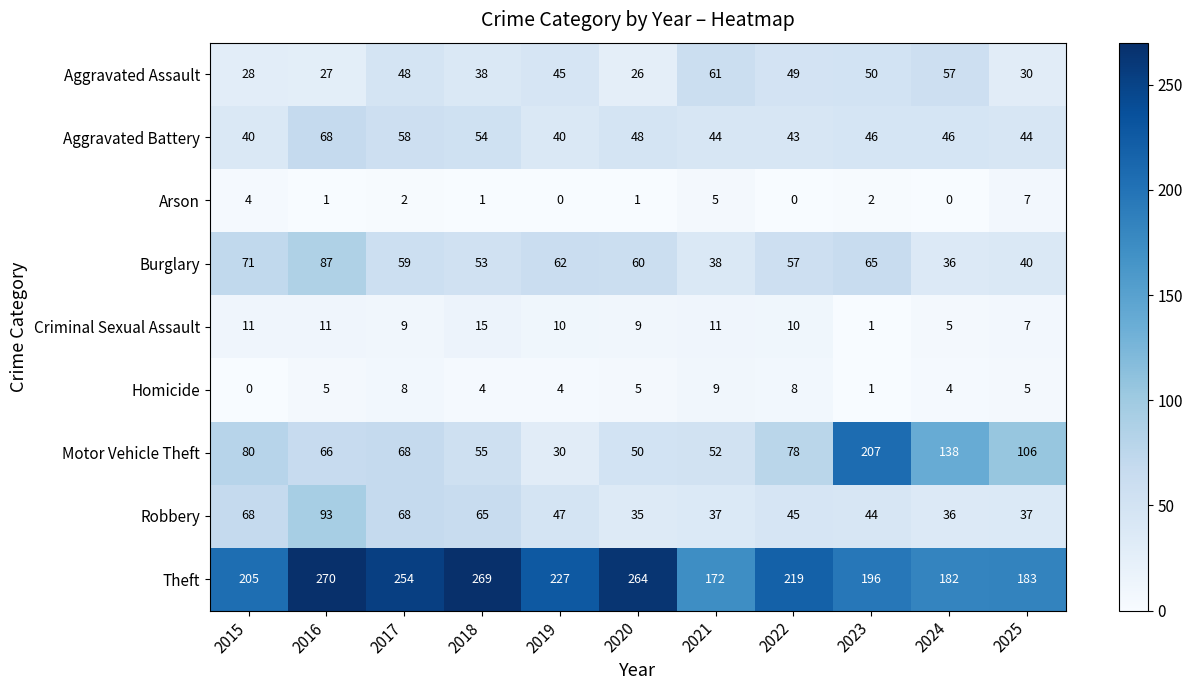

Which series changed the most between 2016 and 2024?

Theft